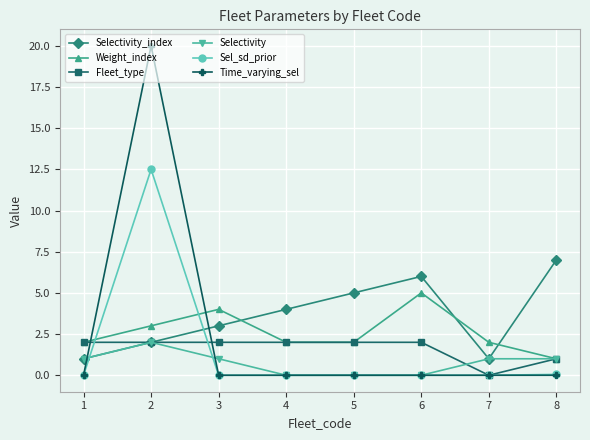

Where is Fleet_type nearest to the value 1?

8